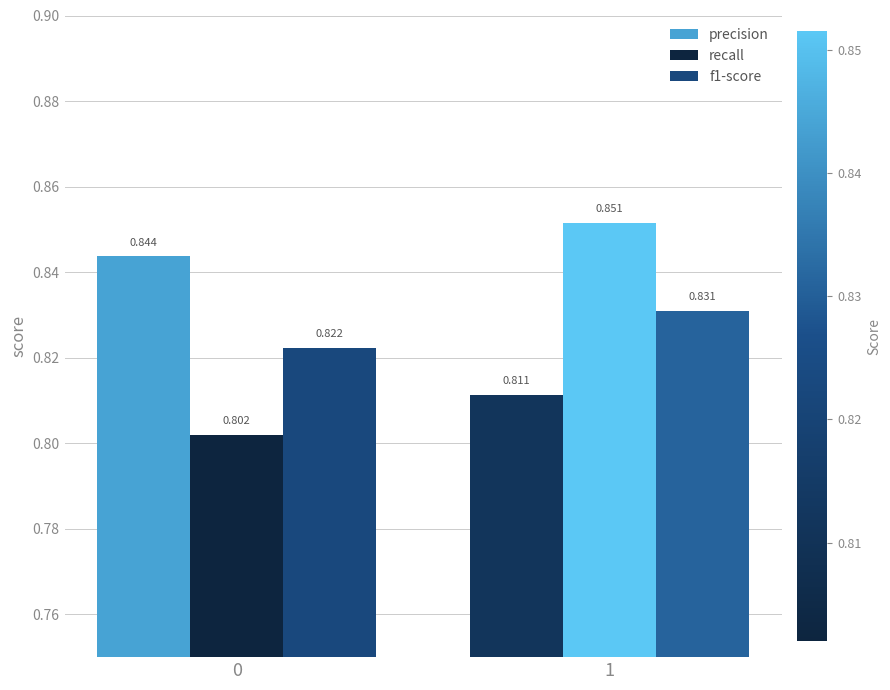

Rank the series by their maximum value, from highest to lowest.

recall, precision, f1-score